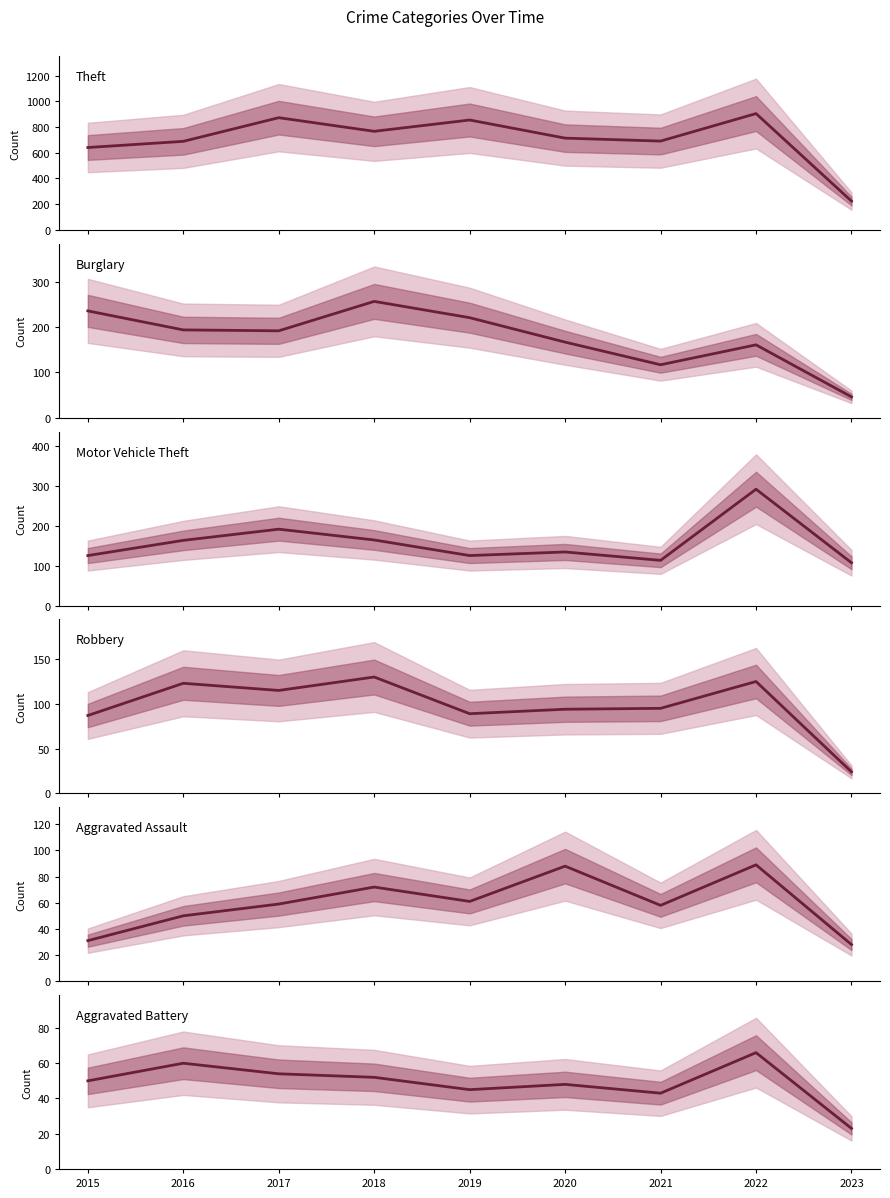

Which series ends up on top after the final intersection of Motor Vehicle Theft and Burglary?

Motor Vehicle Theft